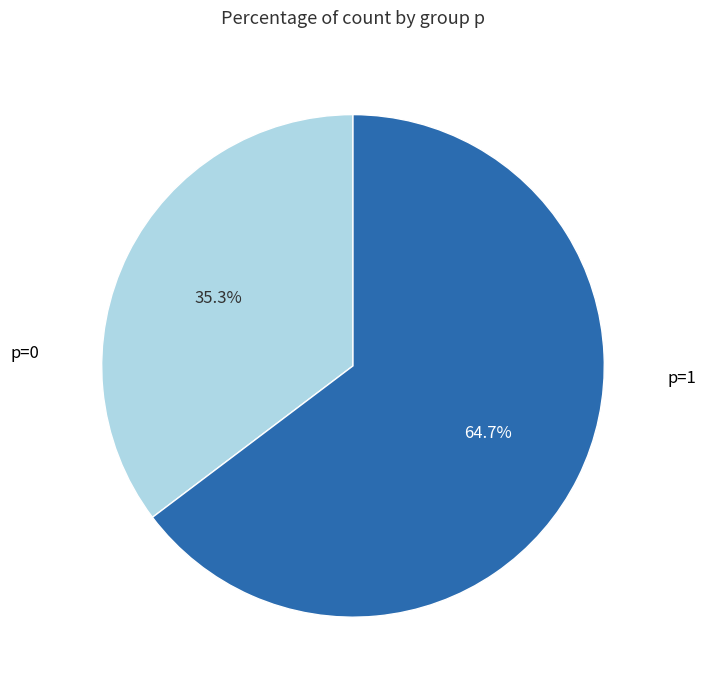

Does any single category account for the majority?

Yes